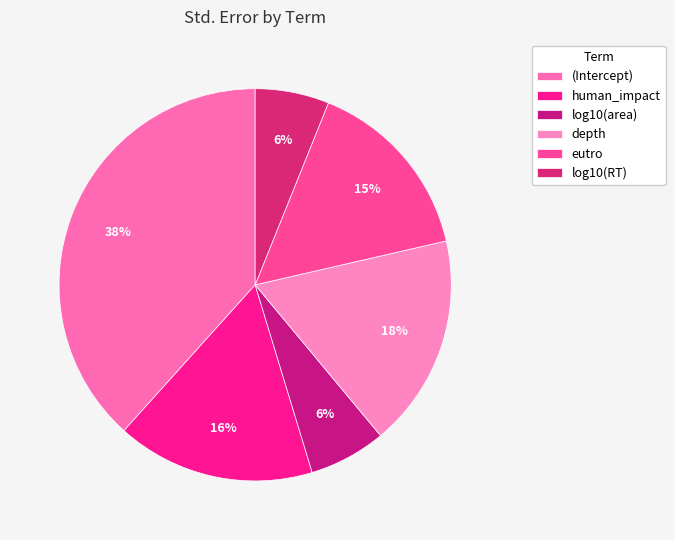

To the nearest percent, what is the difference between the log10(area) and depth slice percentages?

11%